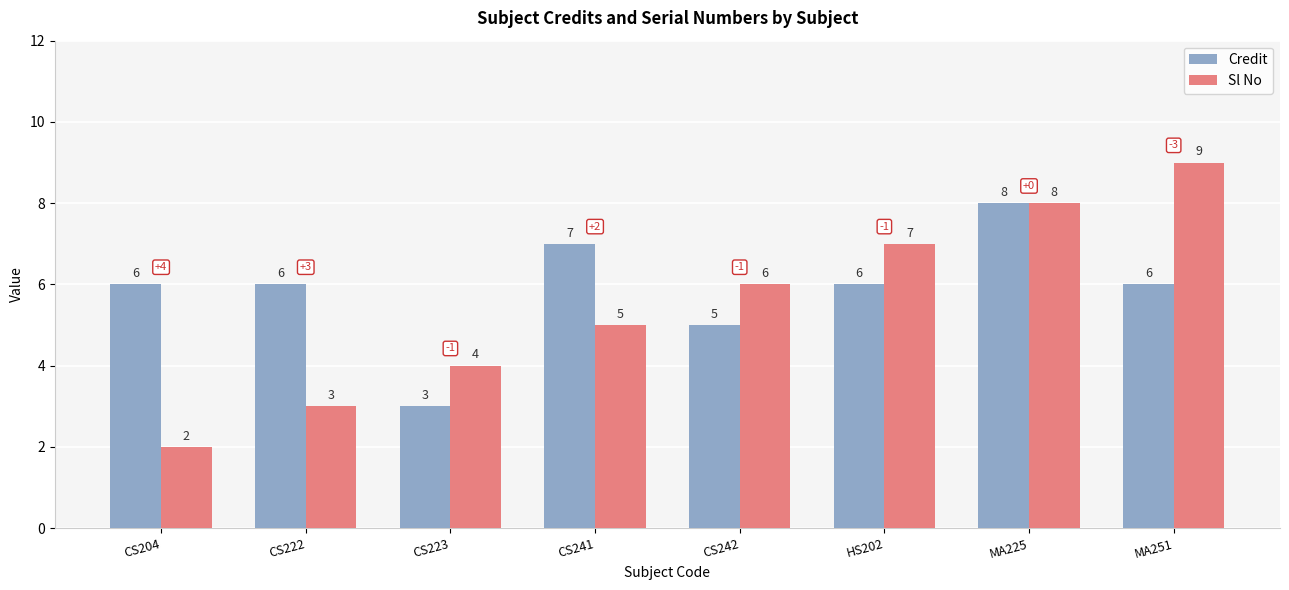

How many Sl No values are between 4 and 8?

5